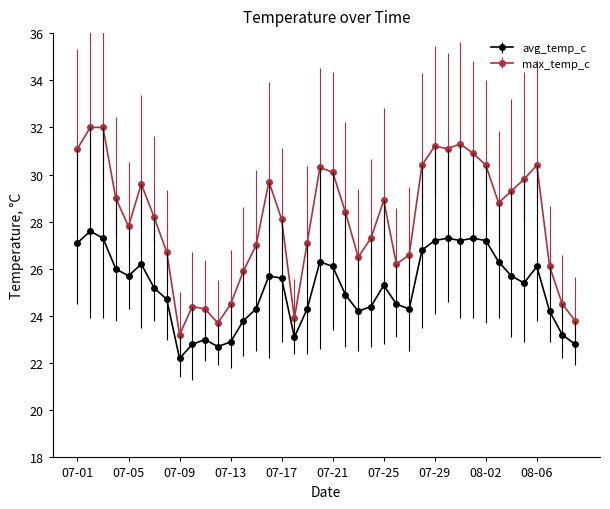

Which series has the largest total across all categories?

max_temp_c